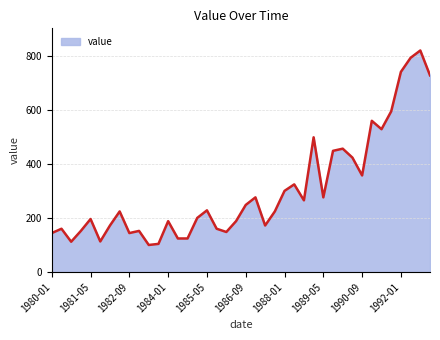

What is the maximum value shown in the chart?

819